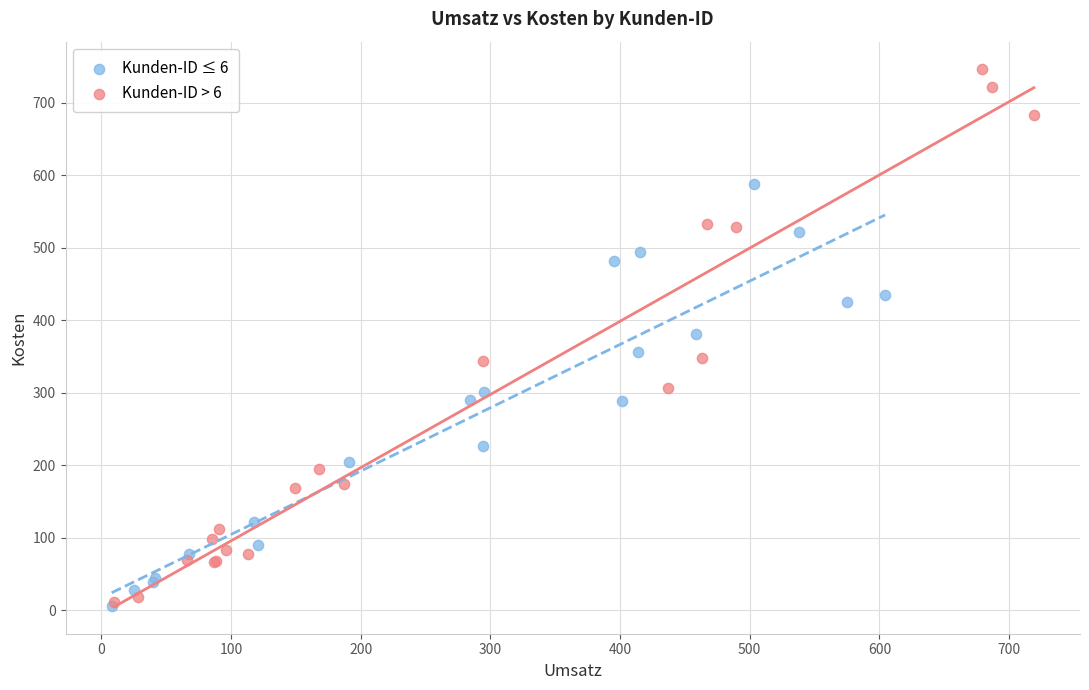

Which series has the largest Y range (max minus min)?

Kunden-ID > 6